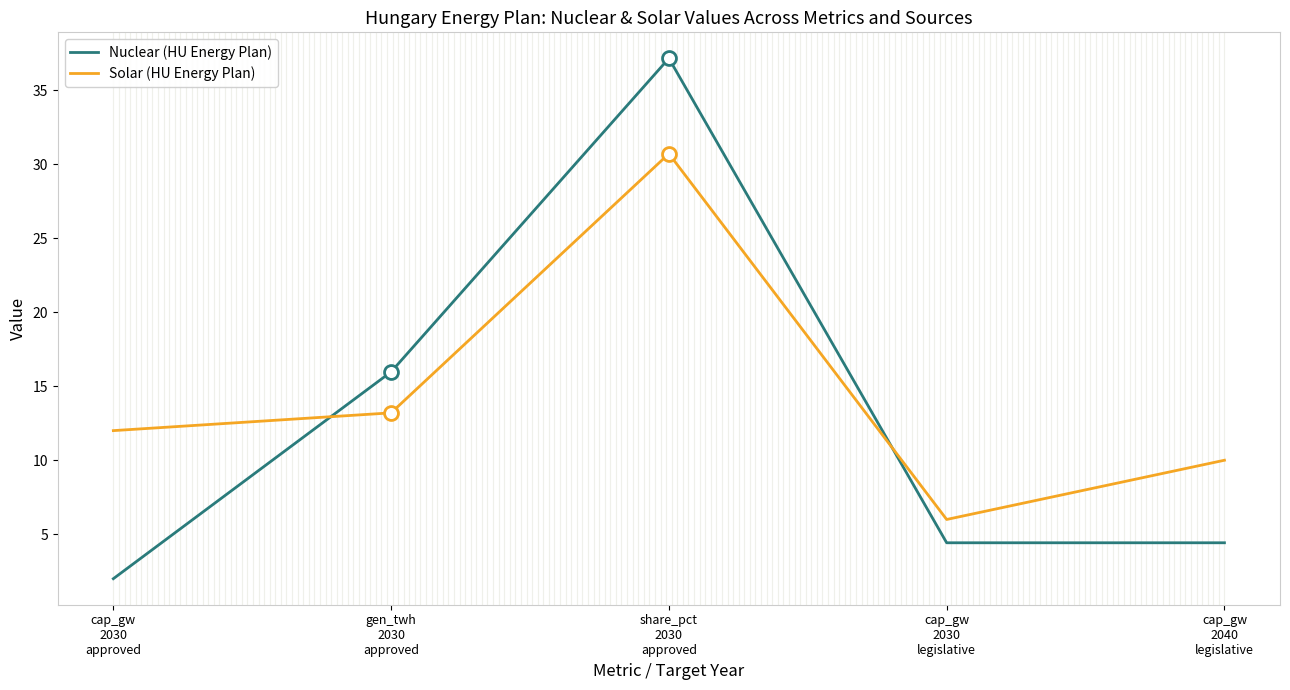

Reading right to left, what are all the values shown in this chart?

Nuclear (HU Energy Plan): cap_gw
2040
legislative=4.4	cap_gw
2030
legislative=4.4	share_pct
2030
approved=37.1	gen_twh
2030
approved=16.0	cap_gw
2030
approved=2.0
Solar (HU Energy Plan): cap_gw
2040
legislative=10.0	cap_gw
2030
legislative=6.0	share_pct
2030
approved=30.7	gen_twh
2030
approved=13.2	cap_gw
2030
approved=12.0